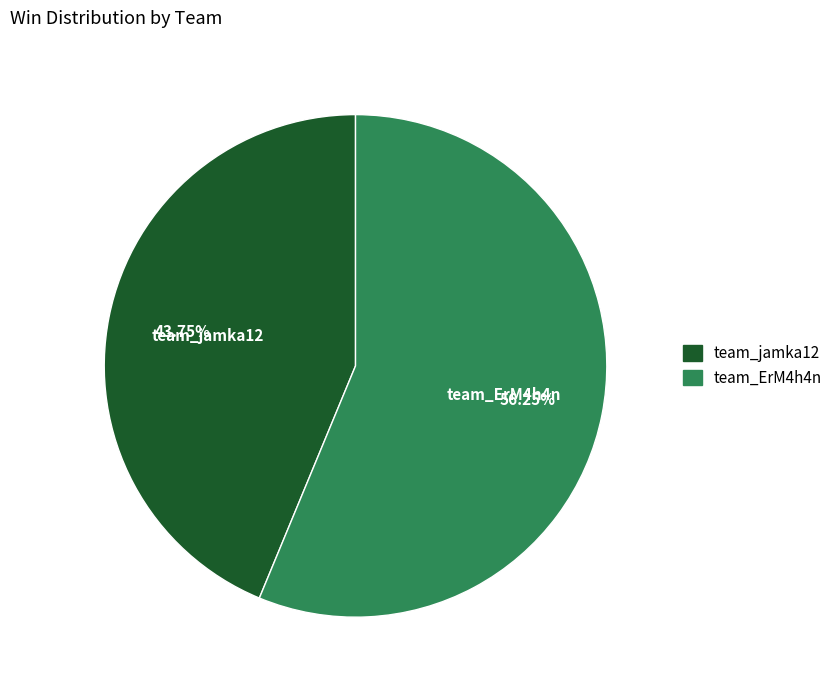

How many segments does this pie chart have?

2